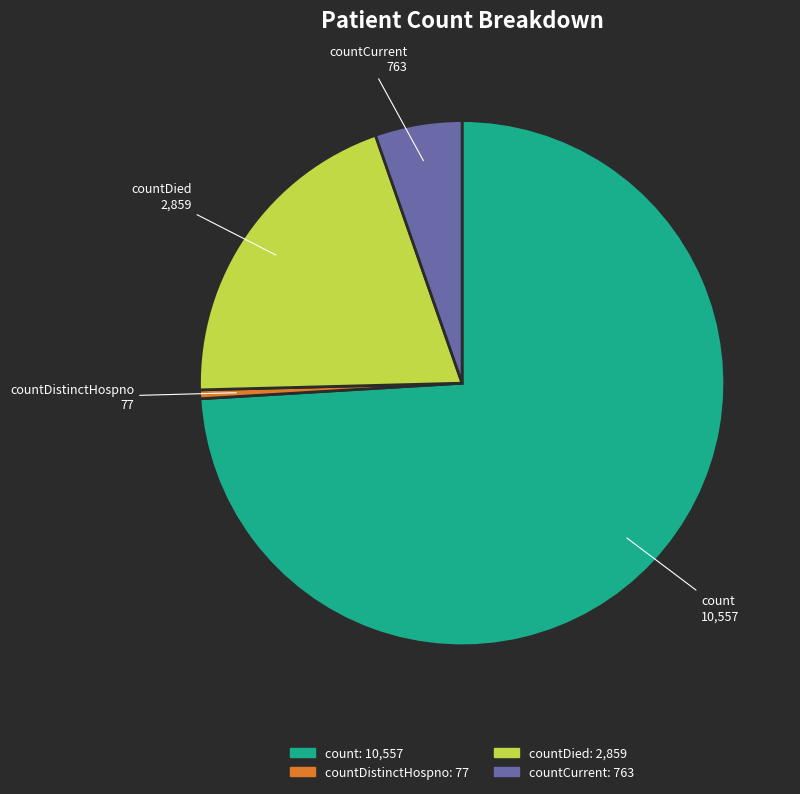

Is there a majority slice in this chart?

Yes